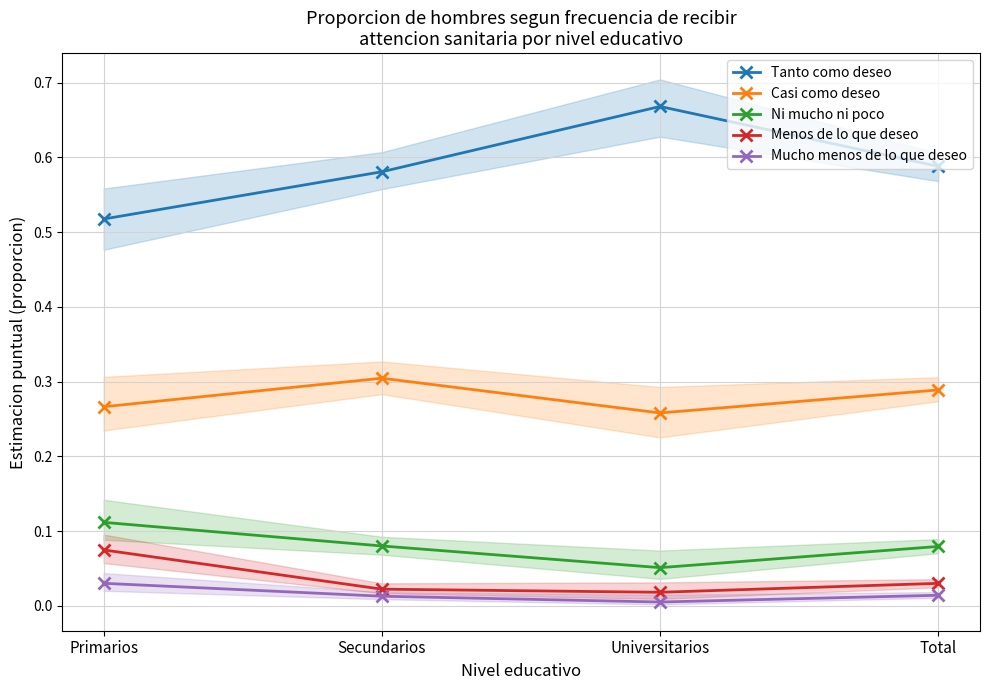

True or false: Casi como deseo and Tanto como deseo intersect in this chart.

False